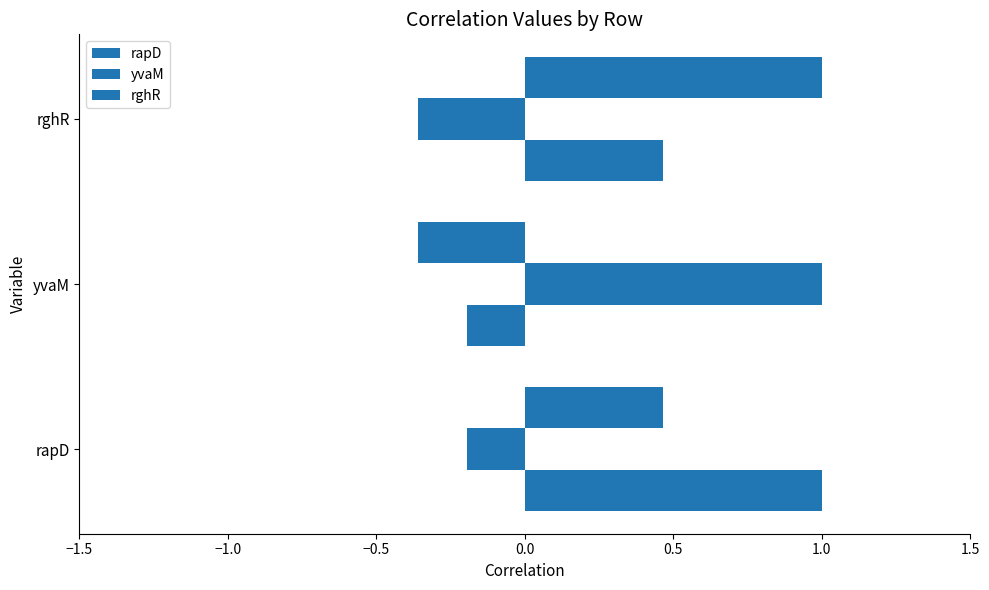

How many rghR values are between 0 and 1?

2